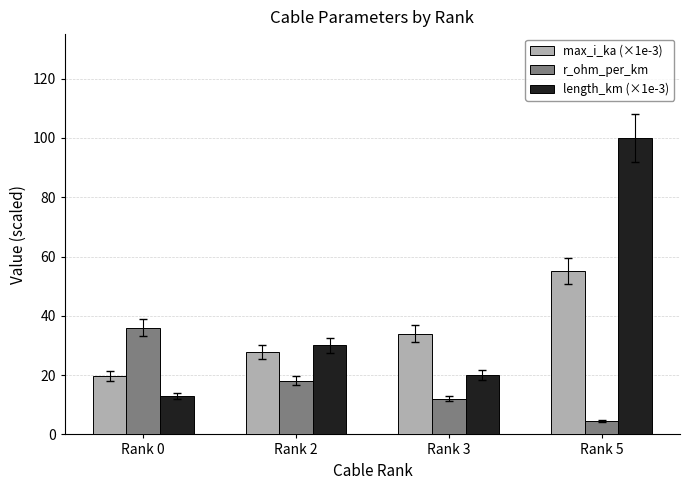

How many values in the length_km (×1e-3) series are below 30?

2